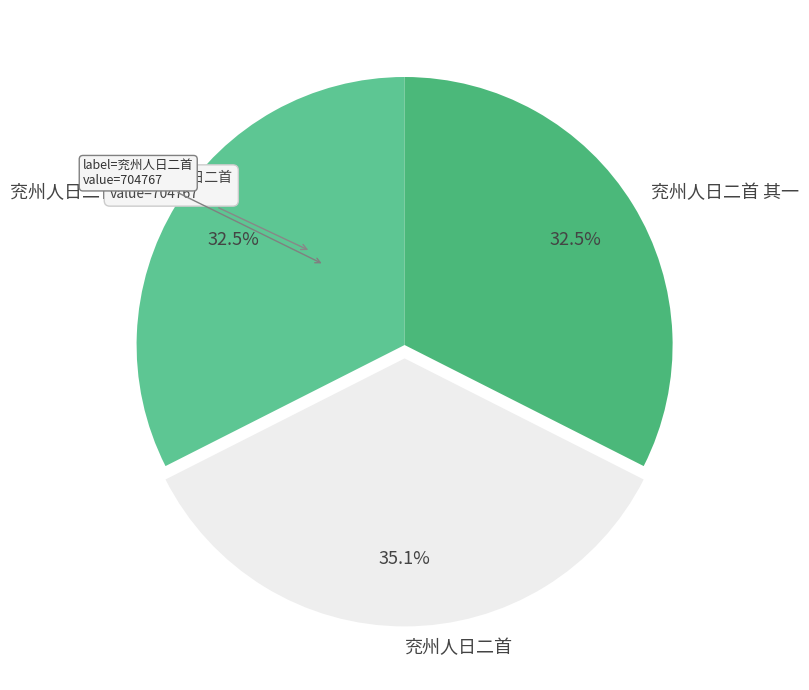

What percentage do 兖州人日二首 and 兖州人日二首 其一 together represent?

67.5%